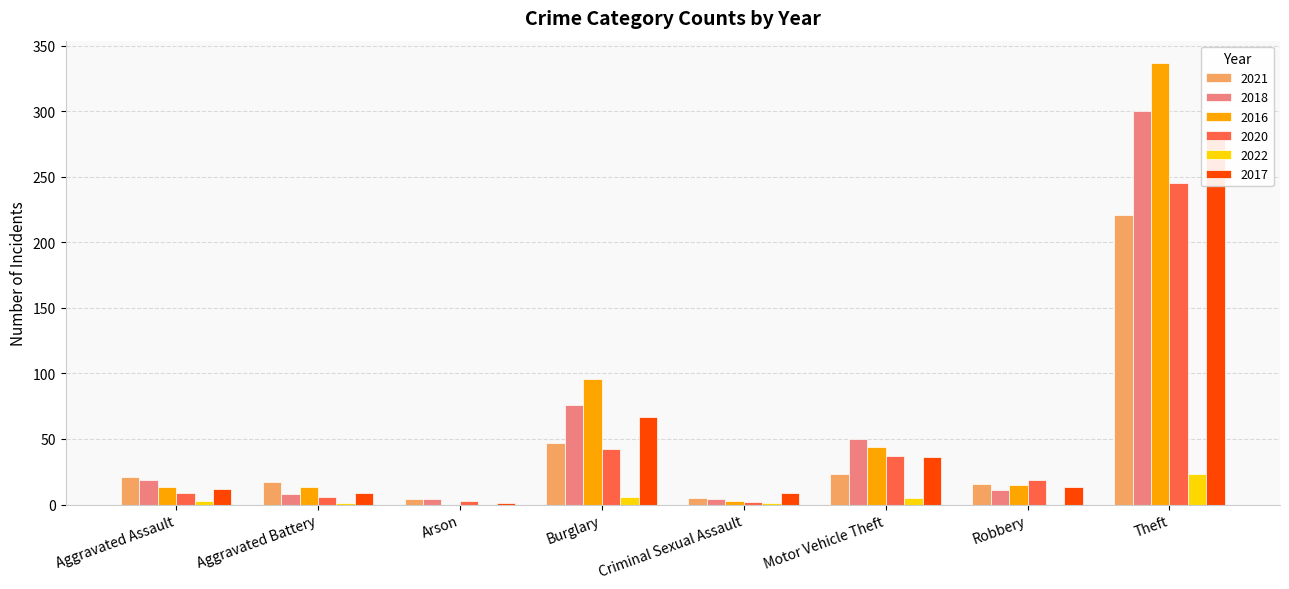

List the series in order of their peak value, highest first.

2016, 2018, 2017, 2020, 2021, 2022